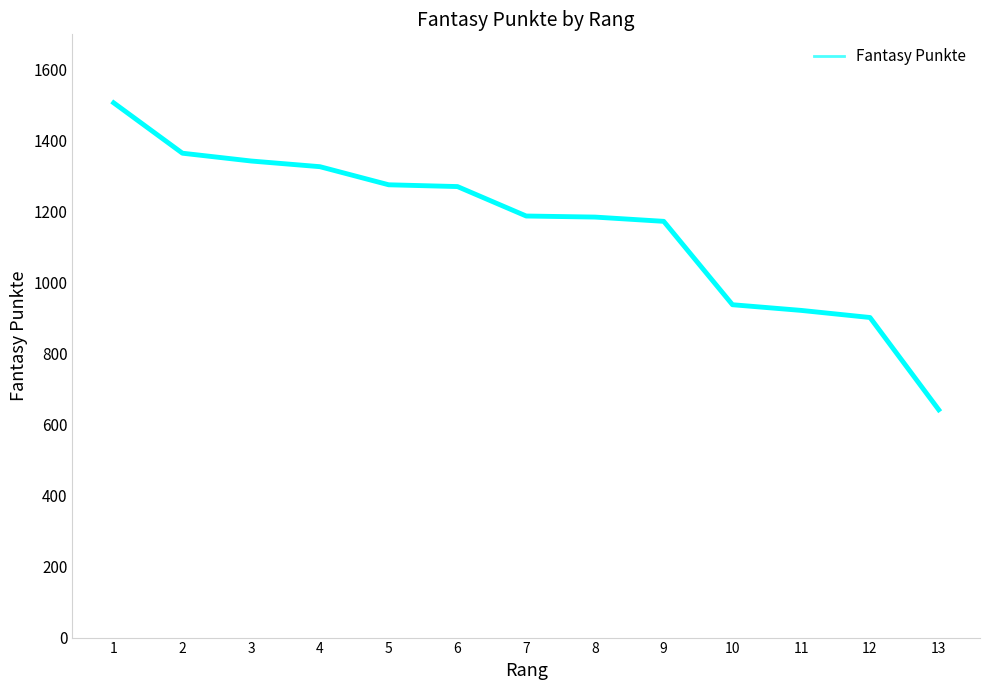

What is the difference between the values at 13 and 11?

280